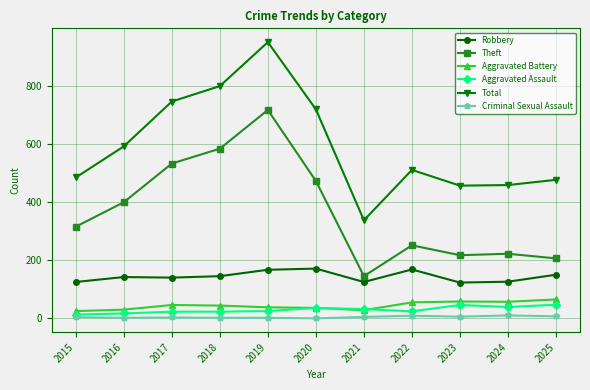

Where is Theft nearest to the value 430?

2016